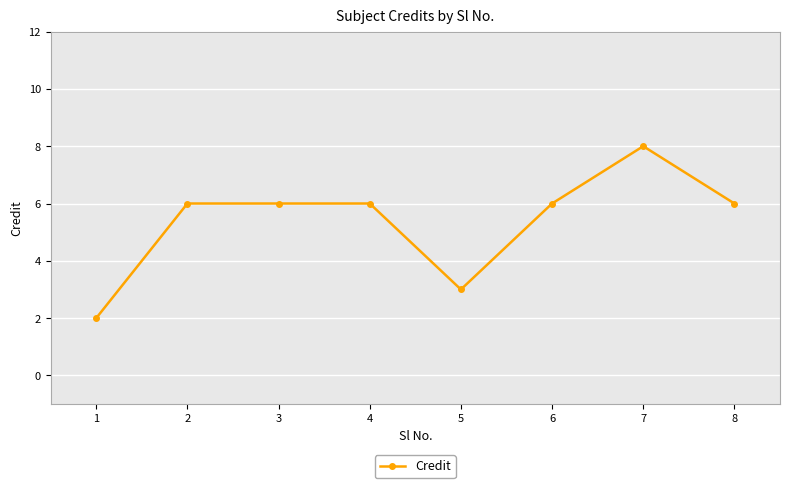

What is the change in value from 5 to 7?

+5